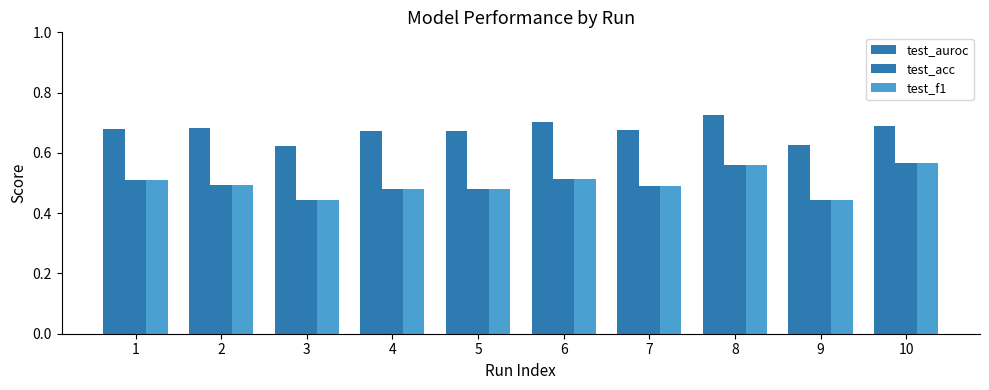

Rank the categories by test_auroc value from highest to lowest.

8, 6, 10, 2, 1, 7, 4, 5, 9, 3